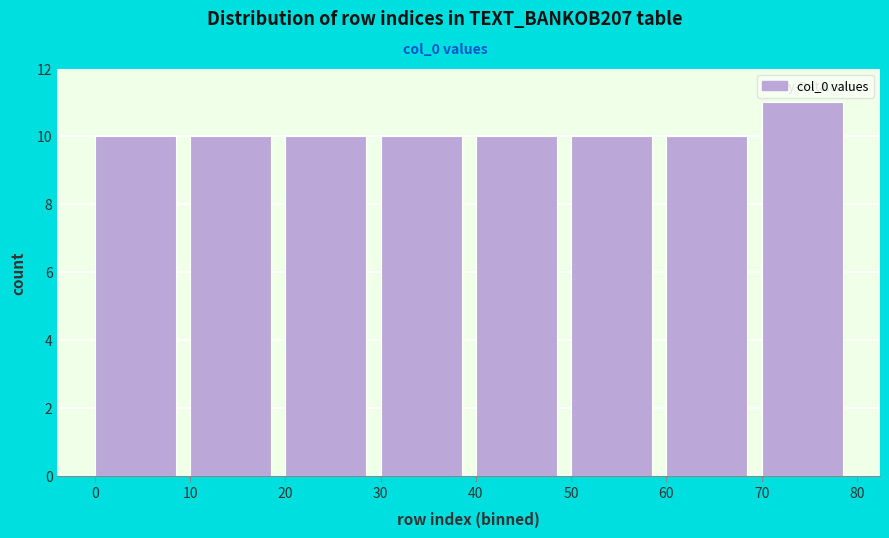

How tall is the bar that spans 70 to 80 on the x-axis? The values are not printed on the chart, so give them approximately, as read against the axis.

11